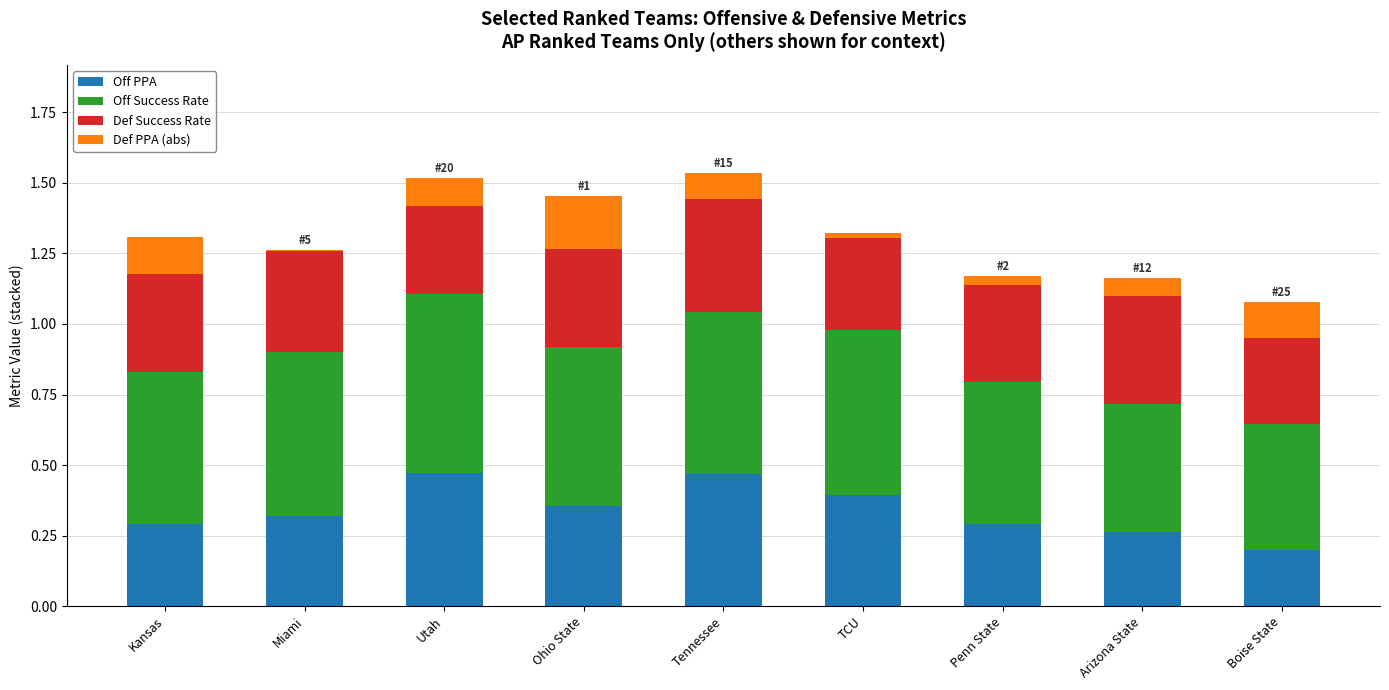

The Off PPA series shows 0.4 at Ohio State. True or false?

True